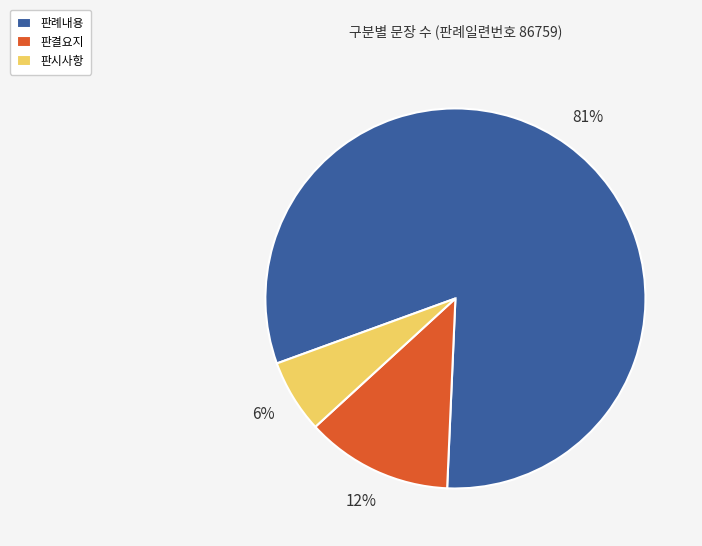

The 판결요지 slice represents 12% of the pie. True or false?

True